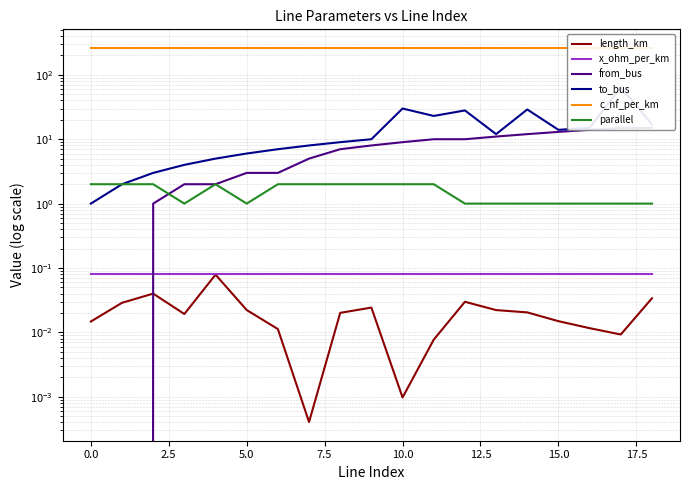

True or false: parallel and x_ohm_per_km cross at least once.

False